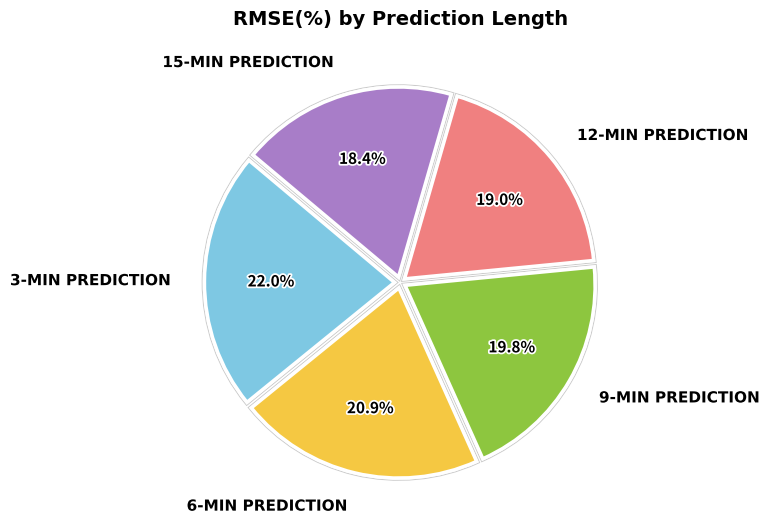

To the nearest percent, what is the average slice percentage?

20%